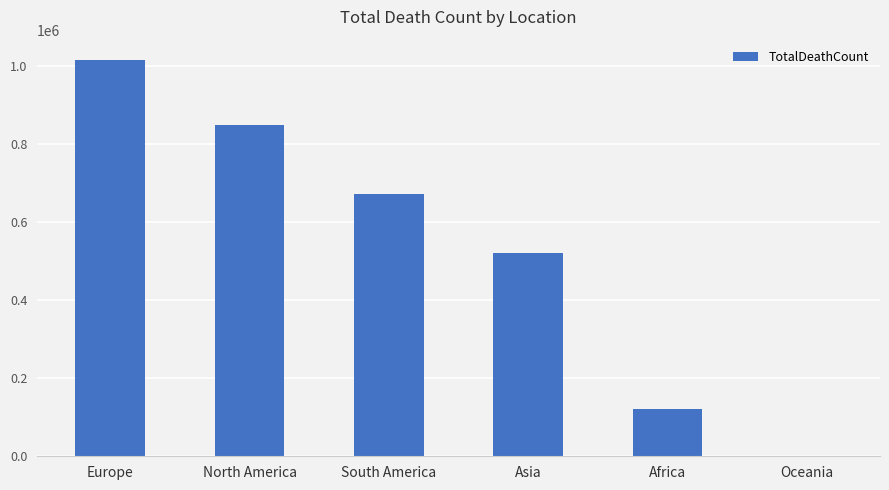

What is the sum of all values?

3180206